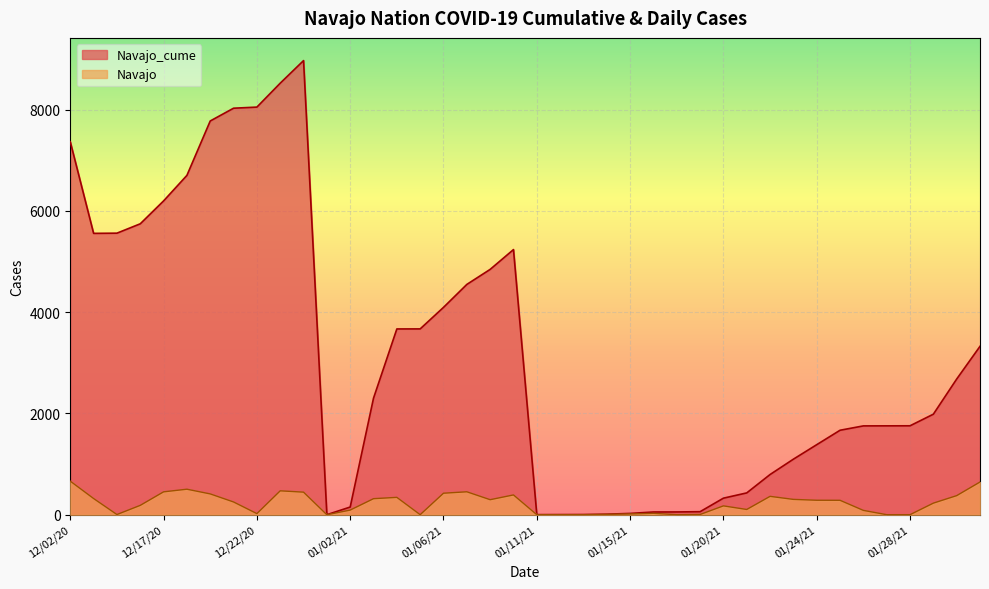

True or false: Navajo_cume and Navajo intersect in this chart.

False